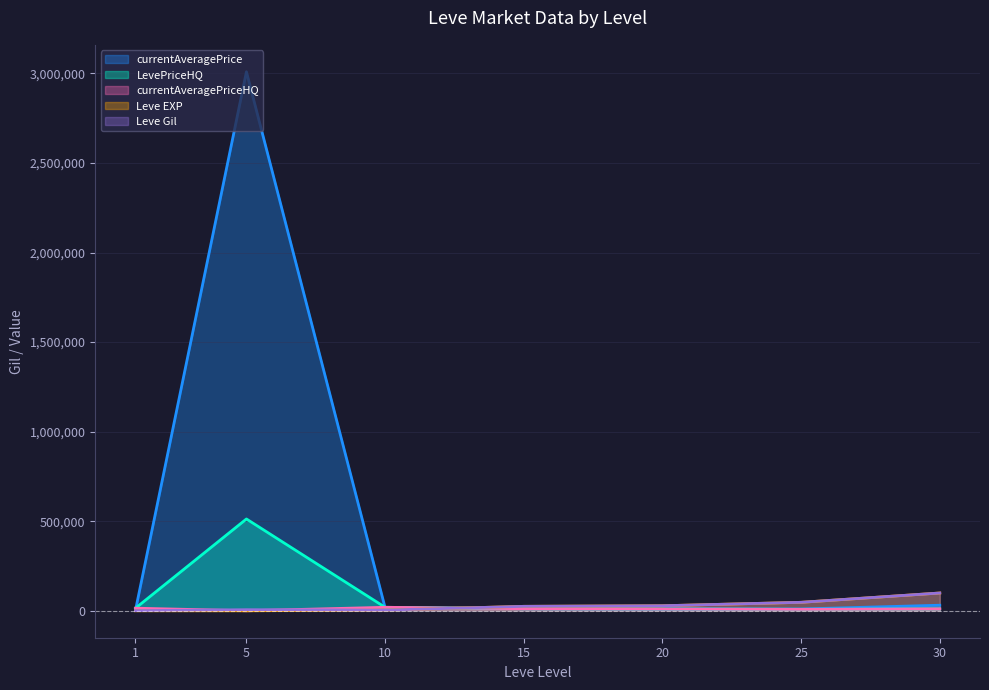

At which category is the sum across all series the highest?

5